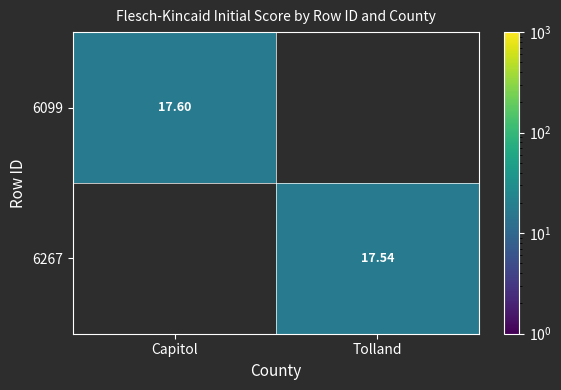

List the series in order of their overall mean, lowest first.

6099, 6267